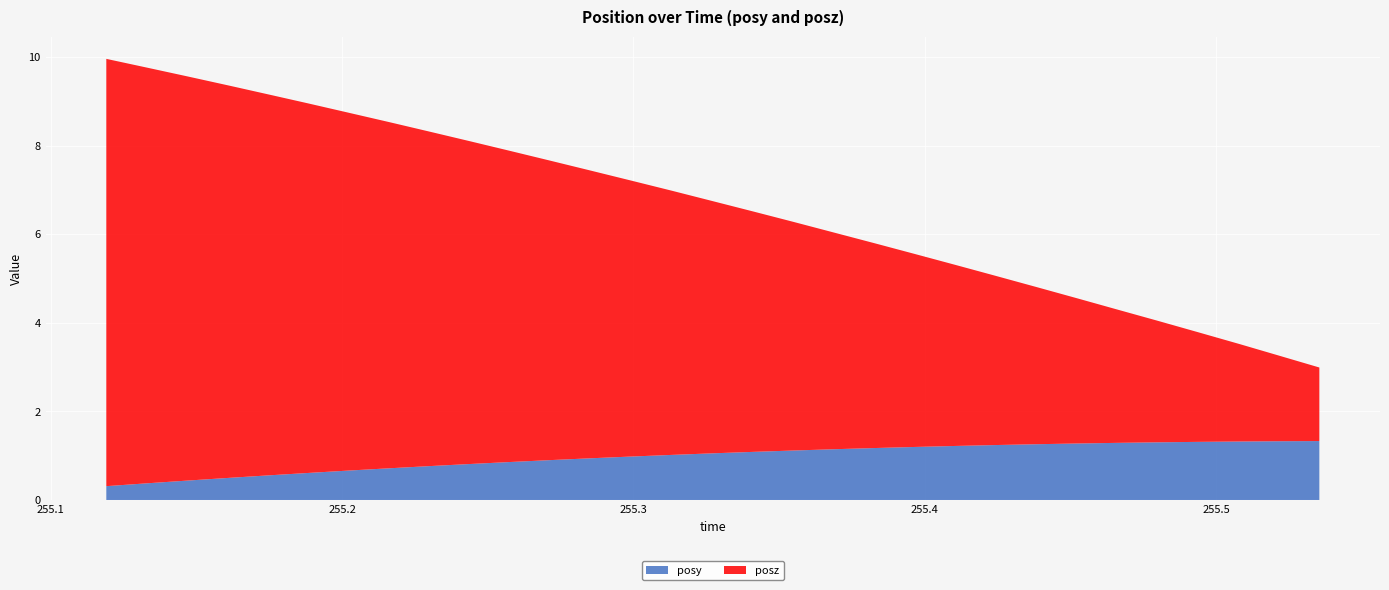

Reading left to right, list all the values displayed in this chart.

posy: 0.3	0.4	0.4	0.5	0.6	0.6	0.7	0.7	0.8	0.8	0.9	0.9	0.9	1.0	1.0	1.1	1.1	1.1	1.1	1.2	1.2	1.2	1.2	1.3	1.3	1.3	1.3	1.3	1.3	1.3	1.3
posz: 9.6	9.4	9.1	8.9	8.6	8.3	8.1	7.8	7.5	7.3	7.0	6.8	6.5	6.2	6.0	5.7	5.4	5.2	4.9	4.6	4.4	4.1	3.8	3.5	3.3	3.0	2.7	2.5	2.2	1.9	1.7